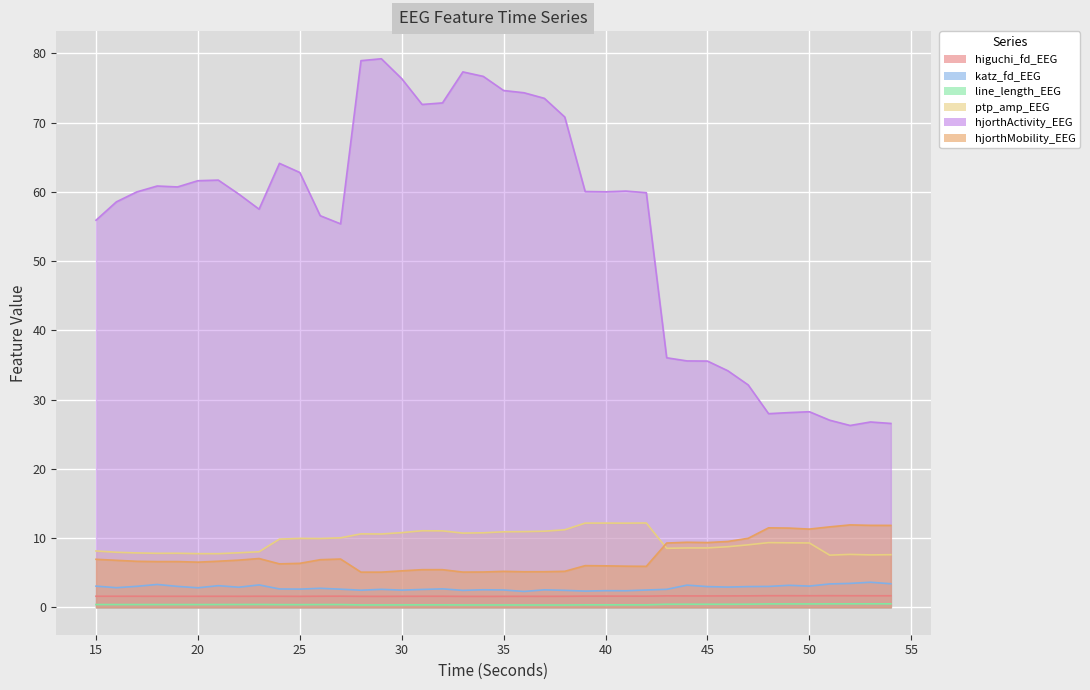

Between which two adjacent categories do hjorthMobility_EEG and ptp_amp_EEG first intersect?

42 and 43